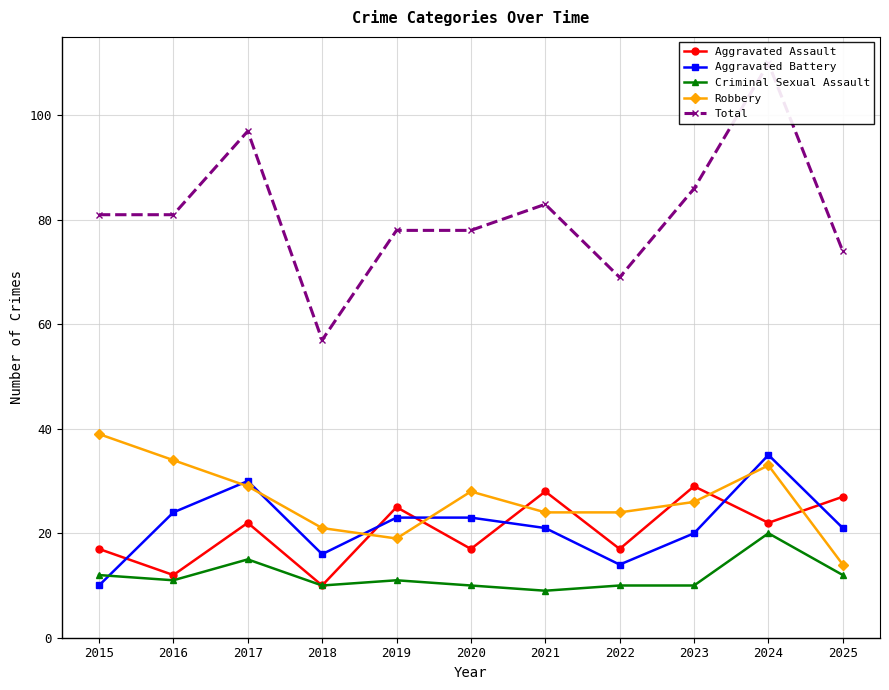

What is the maximum value for Criminal Sexual Assault?

20